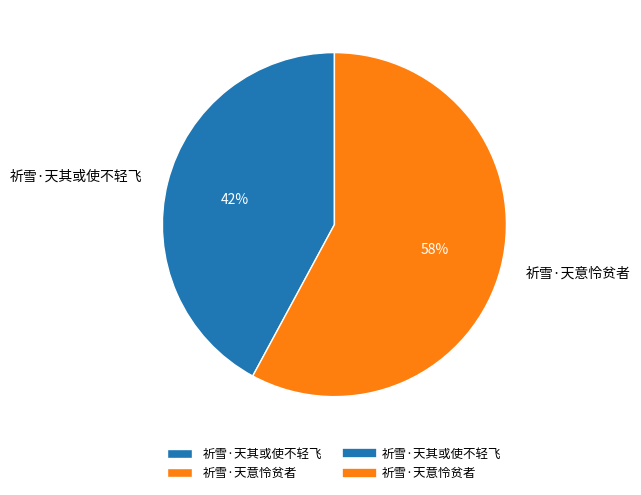

True or false: 祈雪·天其或使不轻飞 accounts for 42% of the total.

True